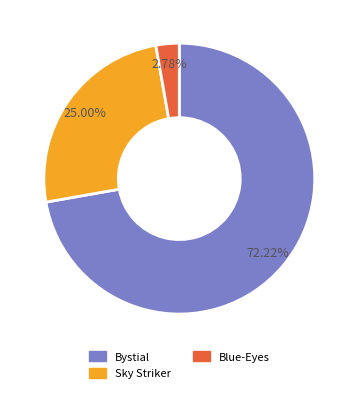

Which has a higher value, Sky Striker or Blue-Eyes?

Sky Striker